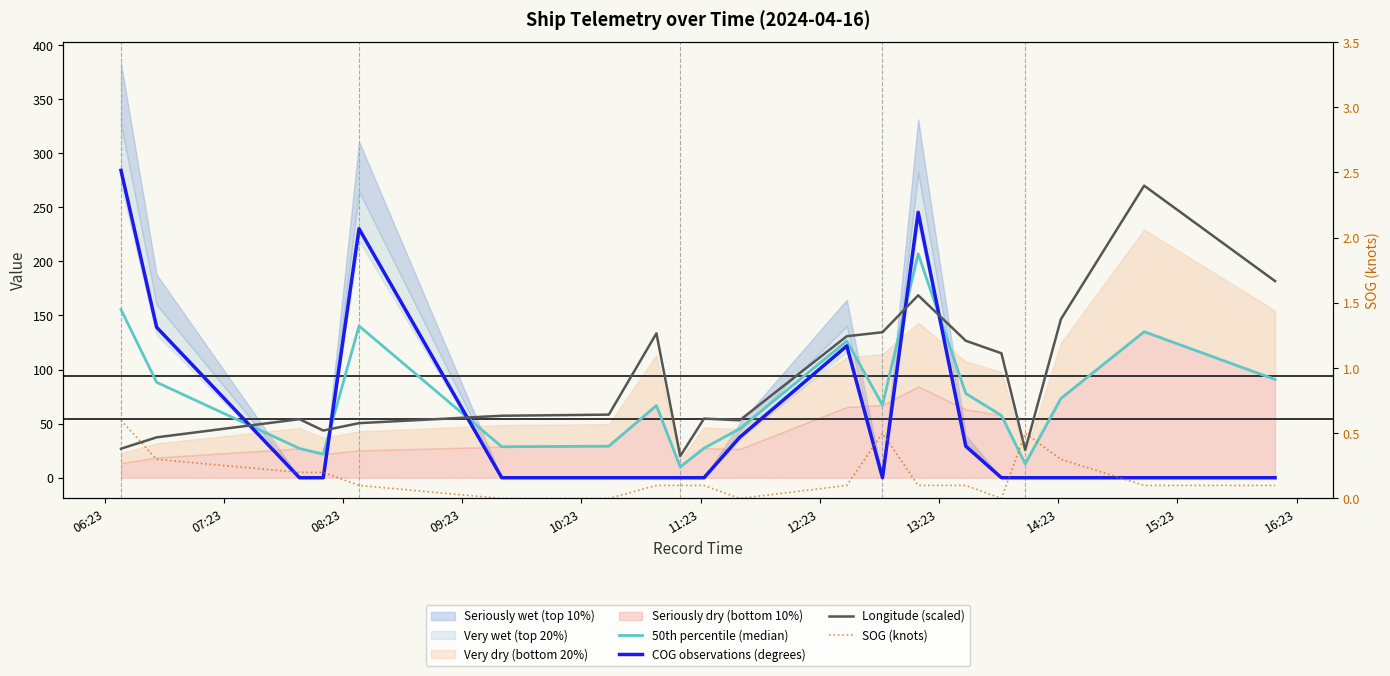

Does the chart have visible grid lines?

No